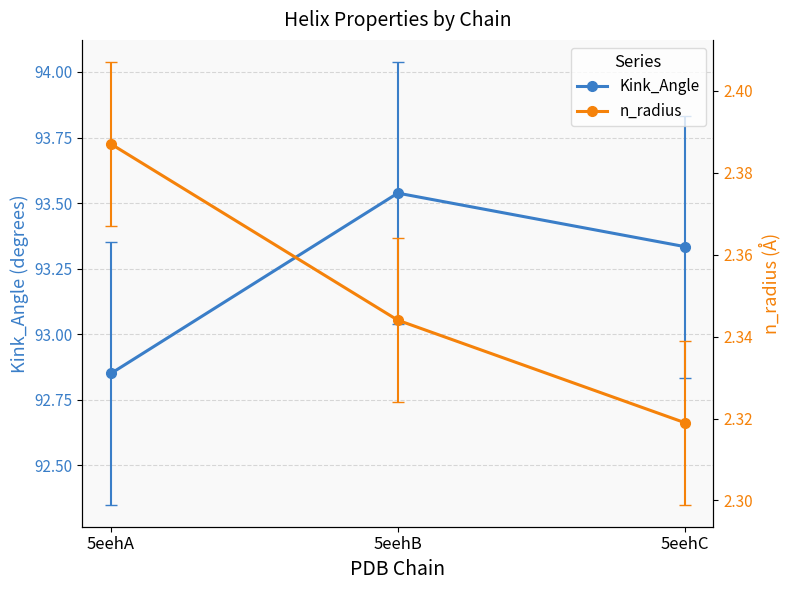

What is the difference between the maximum and minimum values in the Kink_Angle series?

0.7